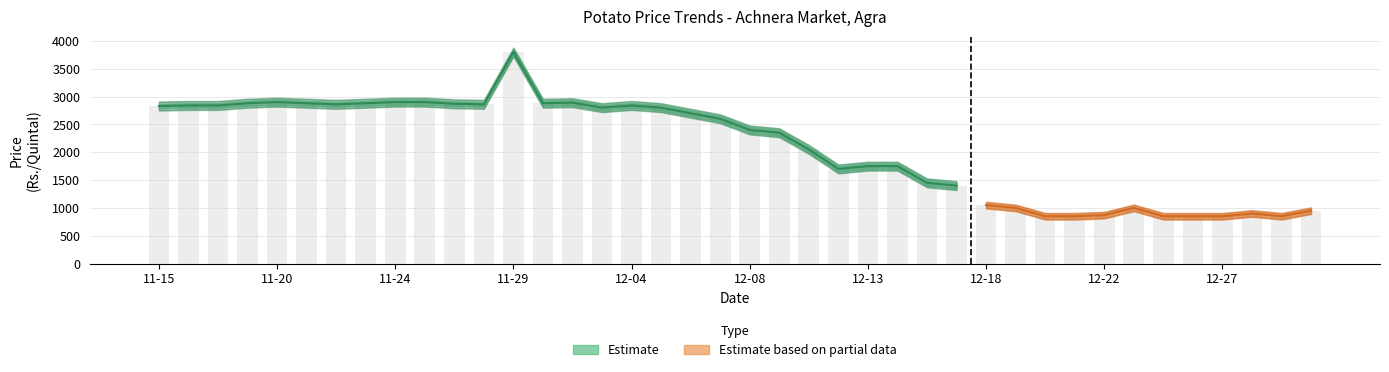

Reading left to right, what are all the values shown in this chart?

Min Price (Rs./Quintal): 2800	2800	2800	2840	2850	2840	2820	2840	2850	2850	2830	2820	3750	2830	2840	2750	2800	2750	2650	2550	2350	2300	2000	1650	1700	1700	1400	1350	1000	950	800	800	820	950	800	800	800	850	800	900
Modal Price (Rs./Quintal): 2830	2840	2840	2880	2900	2880	2860	2880	2900	2900	2870	2860	3800	2880	2890	2800	2840	2800	2700	2600	2400	2350	2050	1700	1750	1750	1450	1400	1050	1000	850	850	870	1000	850	850	850	900	850	950
Max Price (Rs./Quintal): 2860	2880	2880	2920	2950	2920	2900	2920	2950	2950	2910	2900	3850	2930	2940	2850	2880	2850	2750	2650	2450	2400	2100	1750	1800	1800	1500	1450	1100	1050	900	900	920	1050	900	900	900	950	900	1000